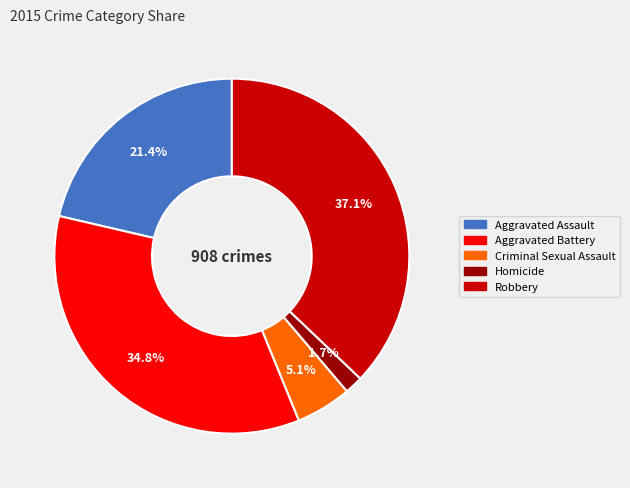

What is the ratio of the value at Aggravated Assault to the value at Robbery?

0.6